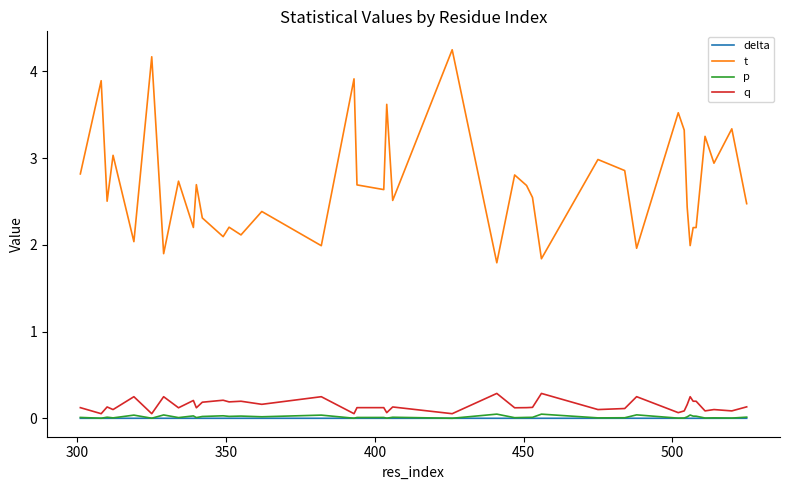

What is the highest value of the q series?

0.3